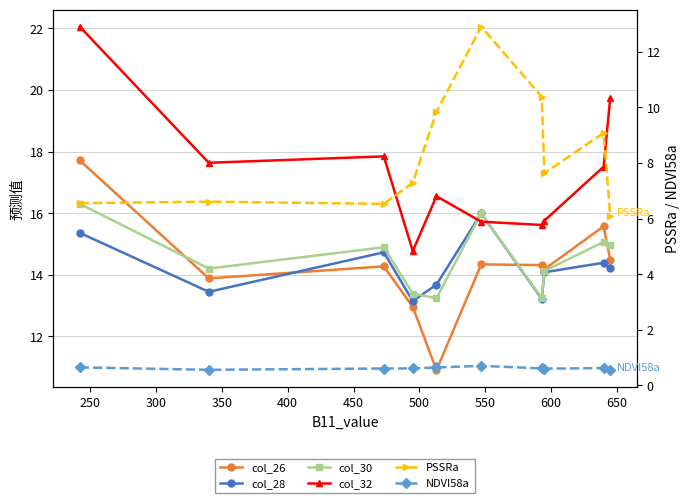

In PSSRa, how many points are higher than both neighbors (excluding endpoints)?

3